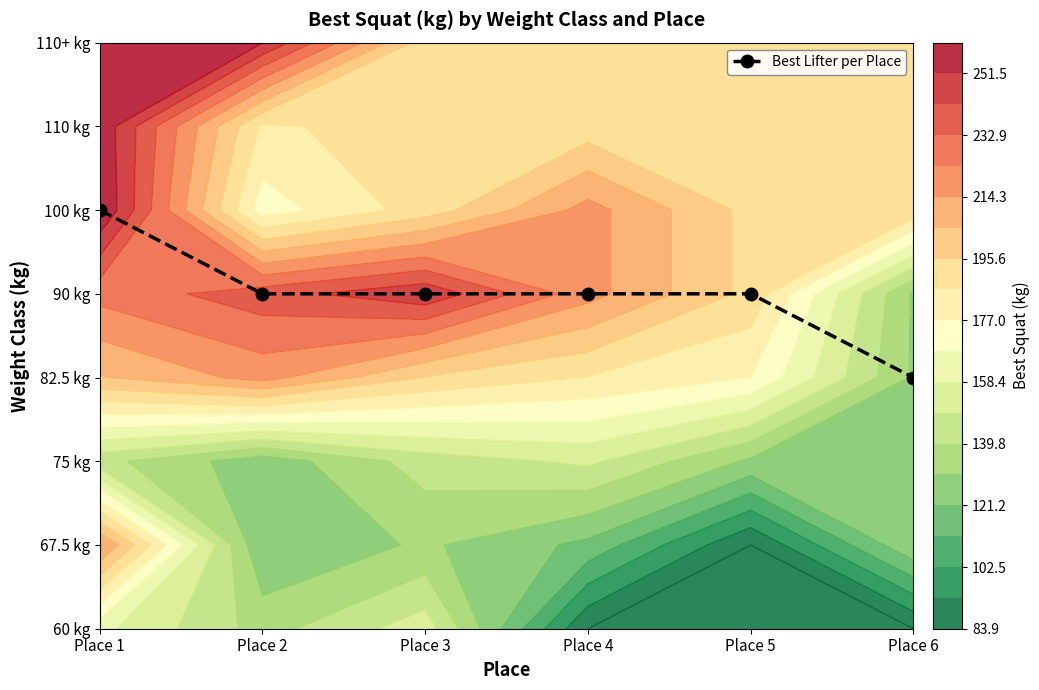

What is the difference between the second highest and minimum values?

1